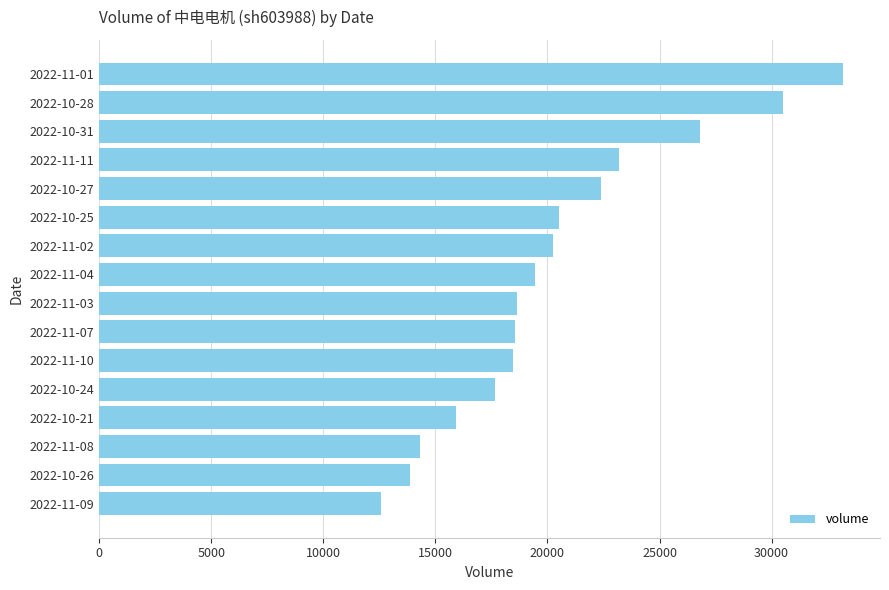

Read the value at 2022-10-24.

17653